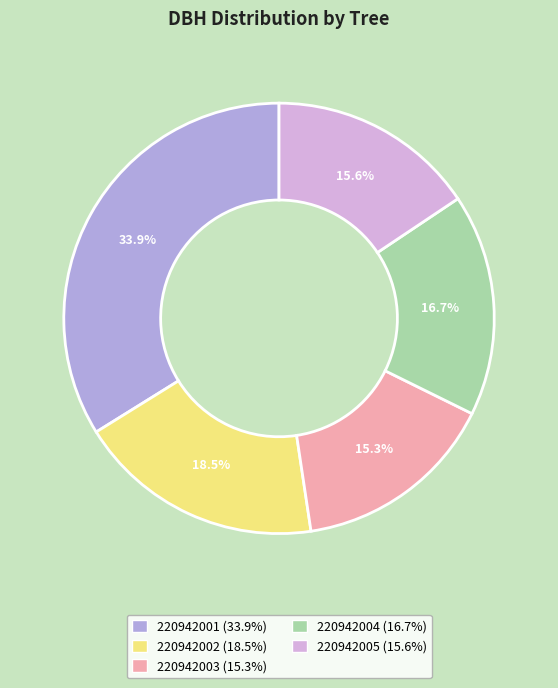

Do 220942005 and 220942003 together represent more than half of the pie?

No